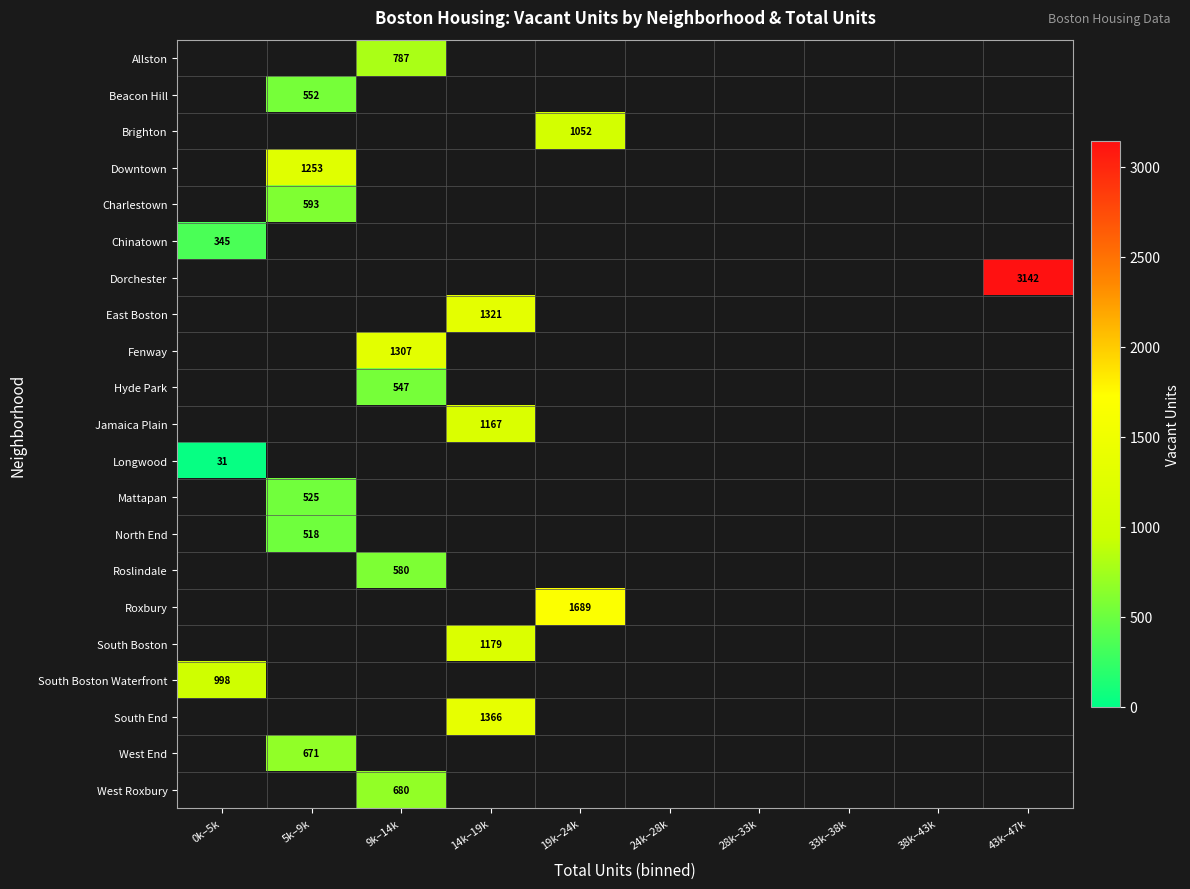

Is it true that East Boston equals 1321 at 14k–19k?

True